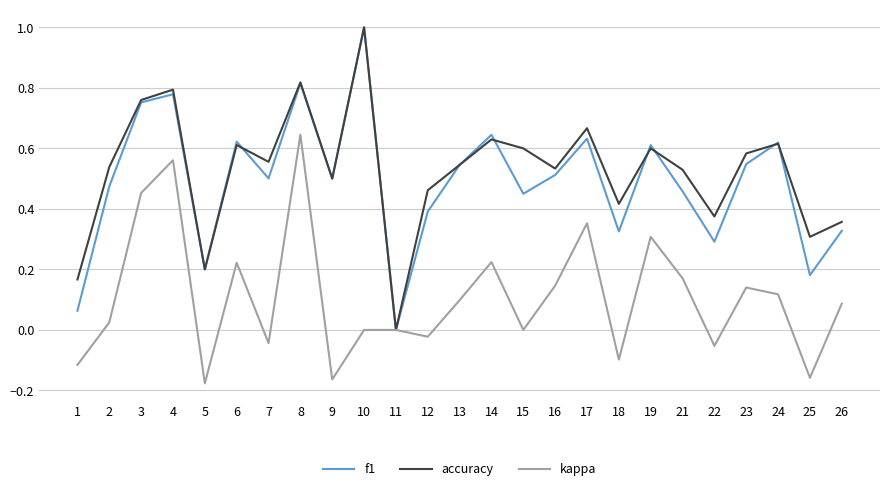

How many lines are shown in the chart?

3